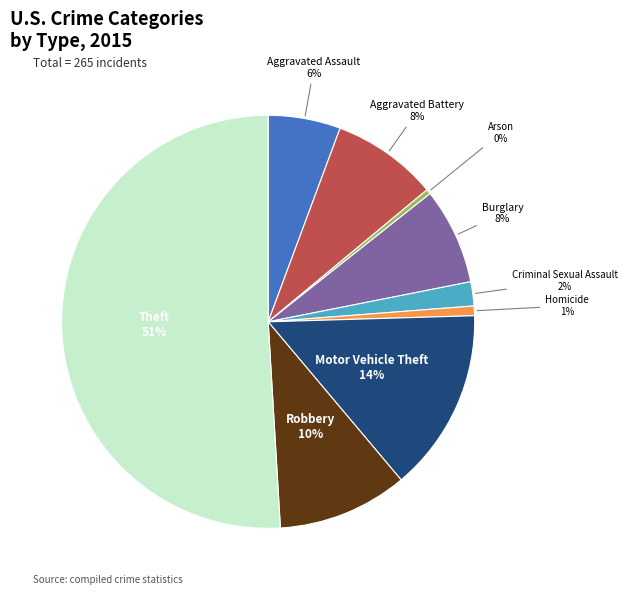

To the nearest percent, what portion does Motor Vehicle Theft represent?

14%